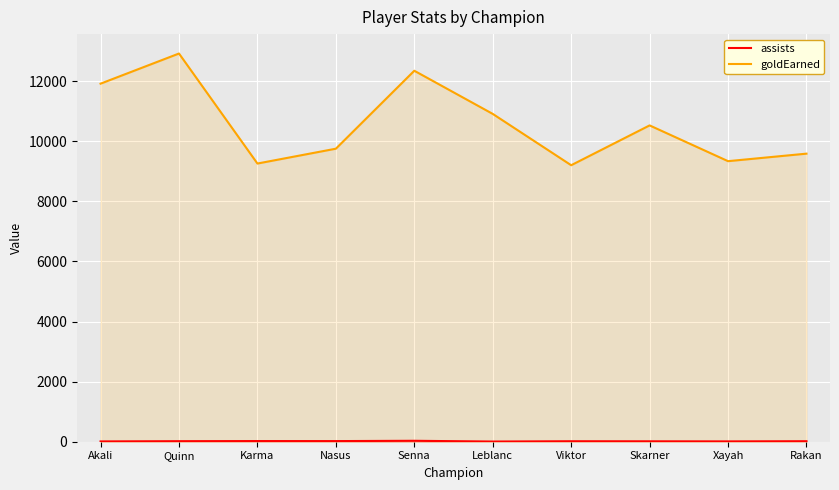

At which category is the sum across all series the highest?

Quinn